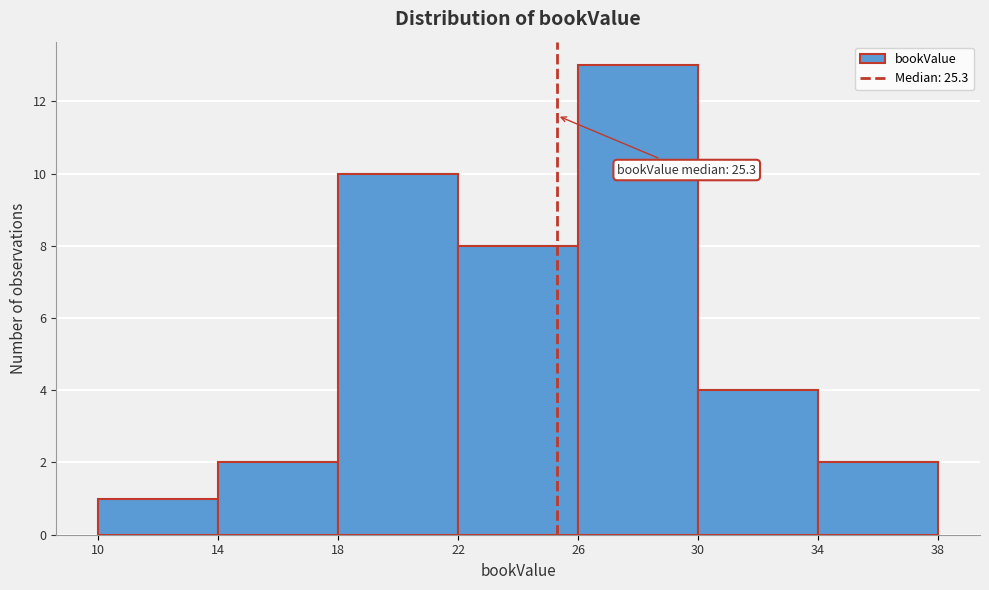

Over which range of the x-axis is the bar tallest?

26 to 30